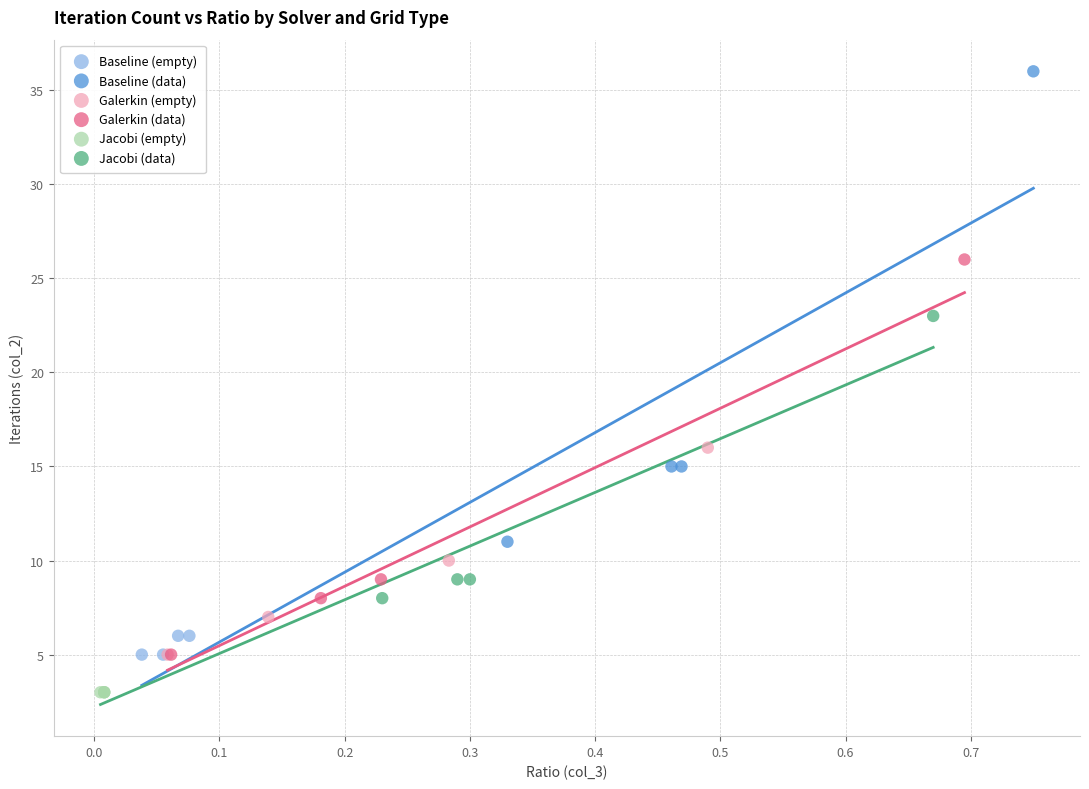

Which series reaches the minimum Y coordinate?

Jacobi (empty)